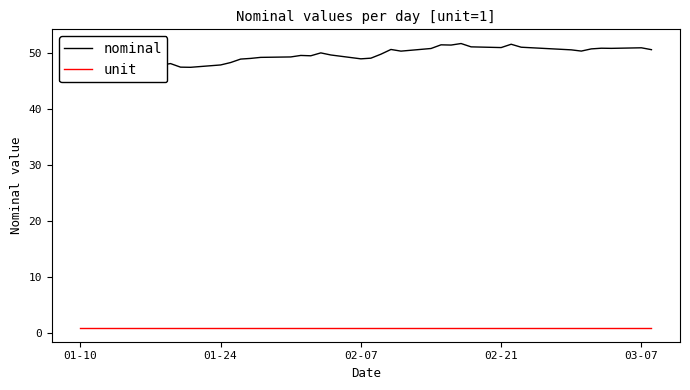

Where is unit nearest to the value 1?

01-10